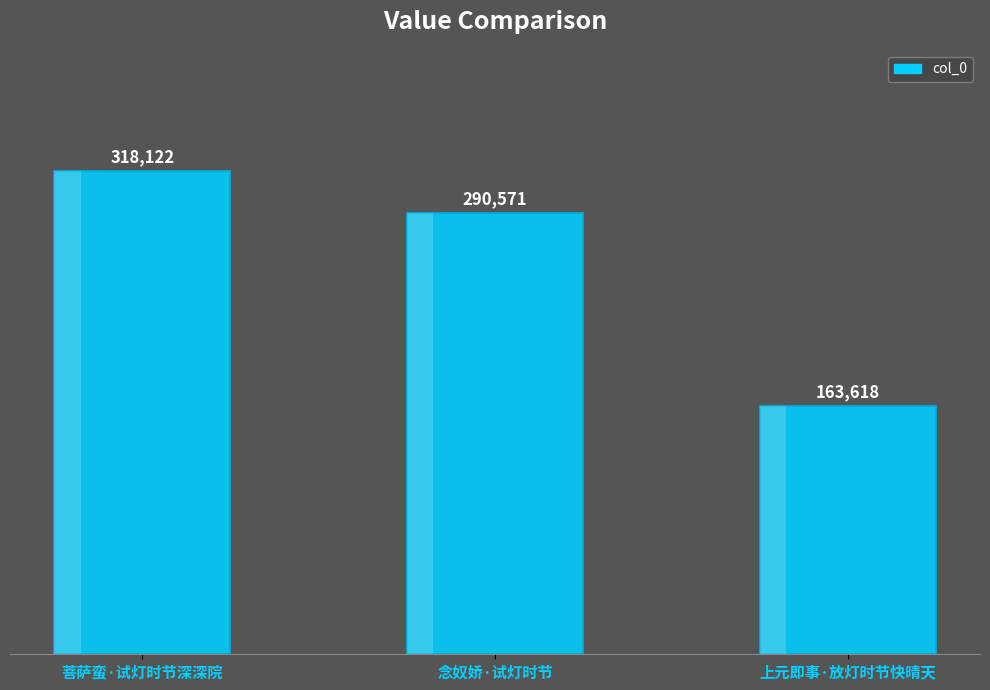

Where does the data first go above 290571?

菩萨蛮·试灯时节深深院